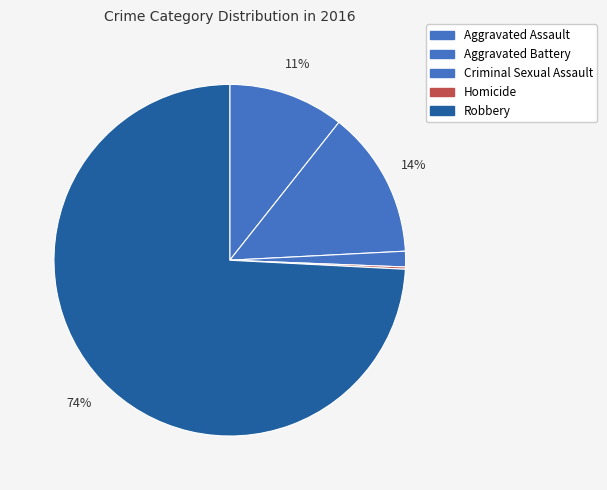

What is the largest slice in the pie chart?

Robbery